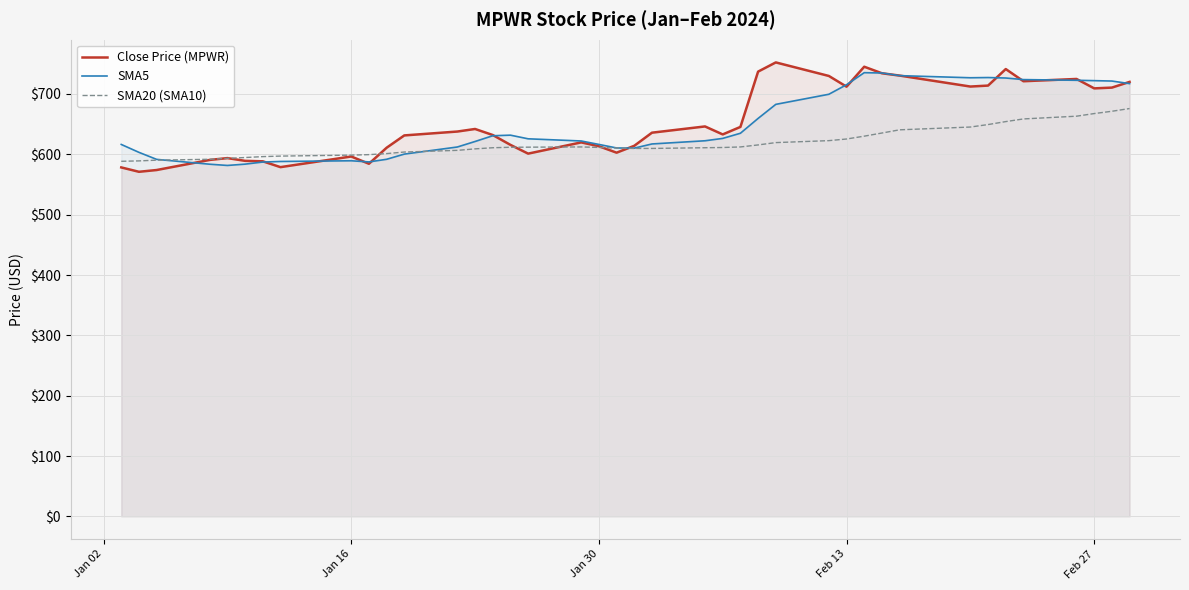

How many times do Close Price (MPWR) and SMA20 (SMA10) cross each other?

7